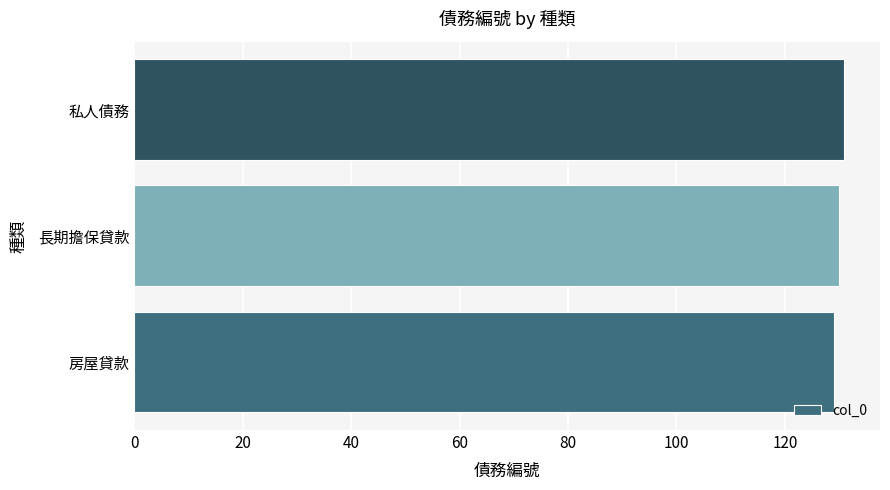

What is the ratio of the value at 私人債務 to the value at 房屋貸款?

1.0